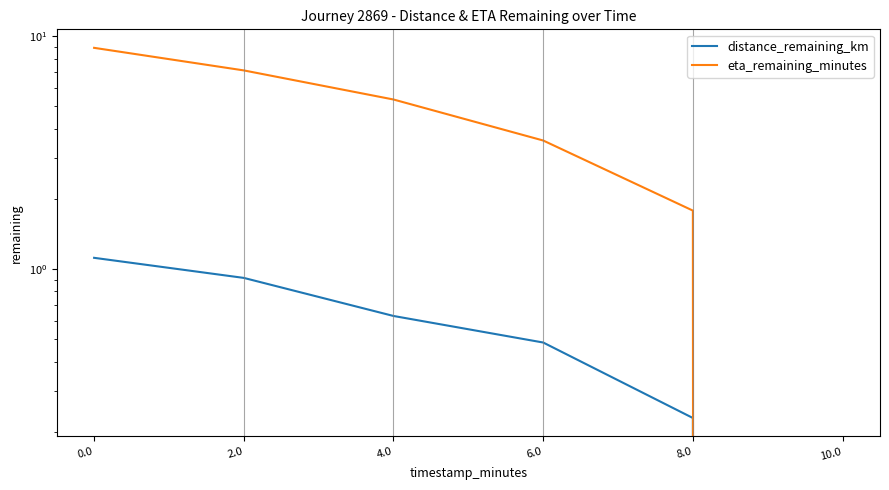

How many lines are shown in the chart?

2